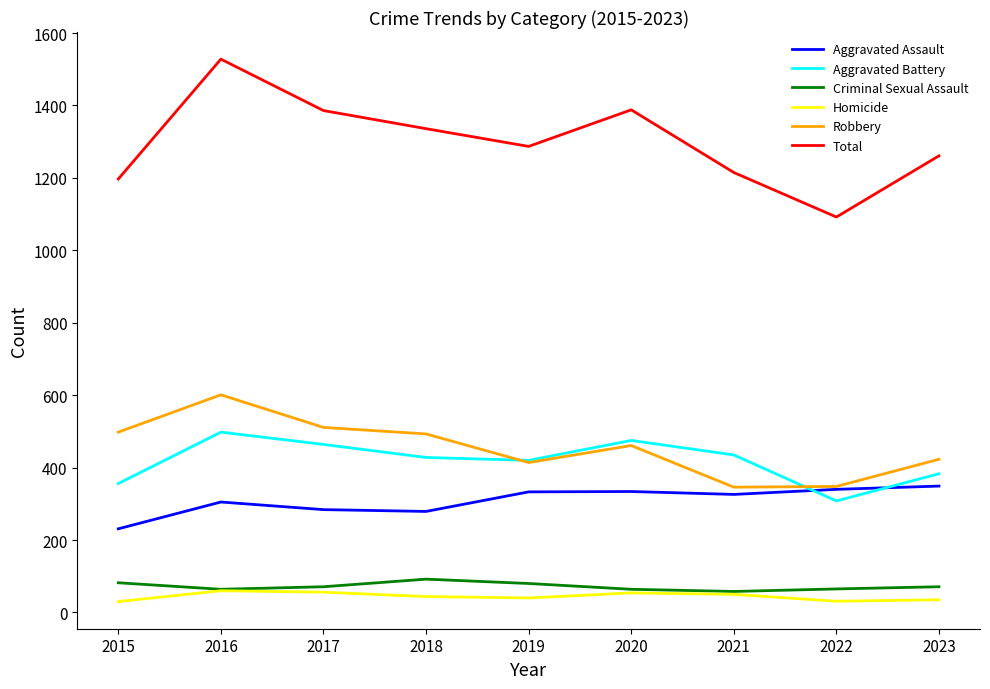

True or false: Aggravated Battery and Criminal Sexual Assault intersect in this chart.

False